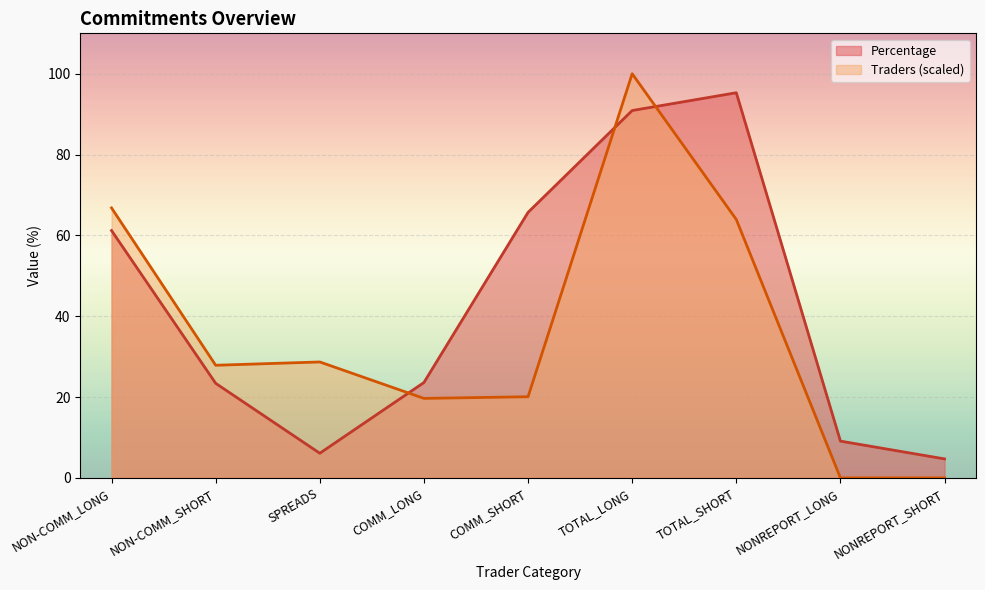

Where do Traders and Percentage first cross each other?

SPREADS and COMM_LONG